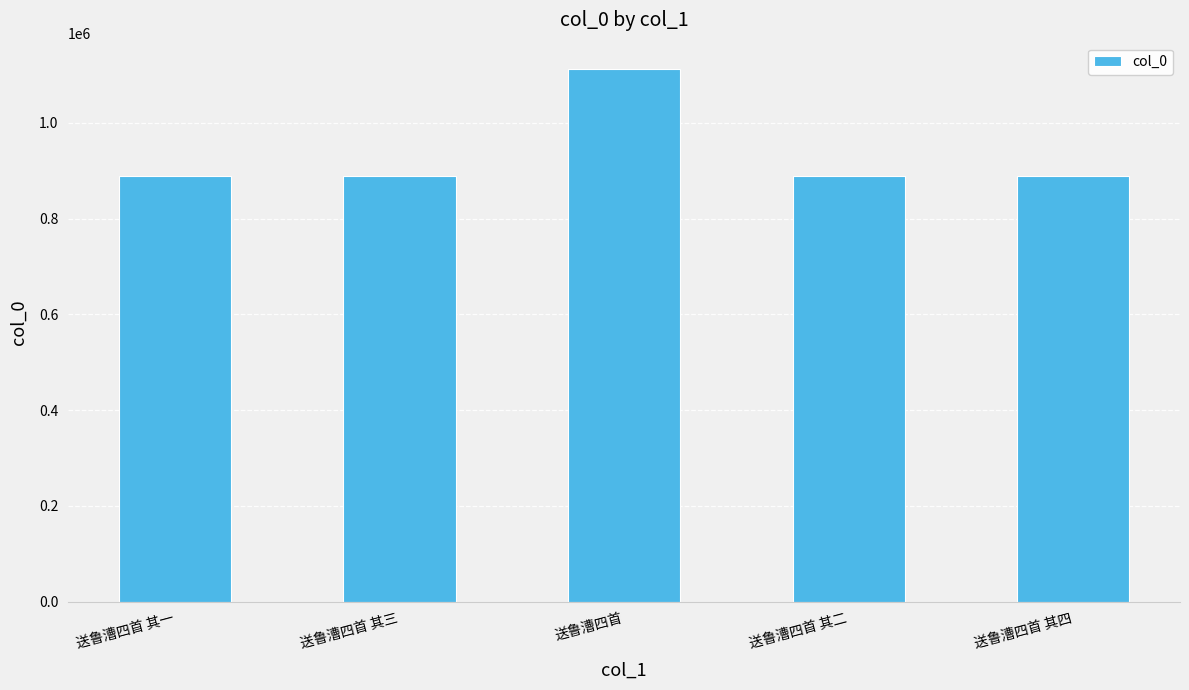

True or false: the data shows 455942 at 送鲁漕四首 其二.

False